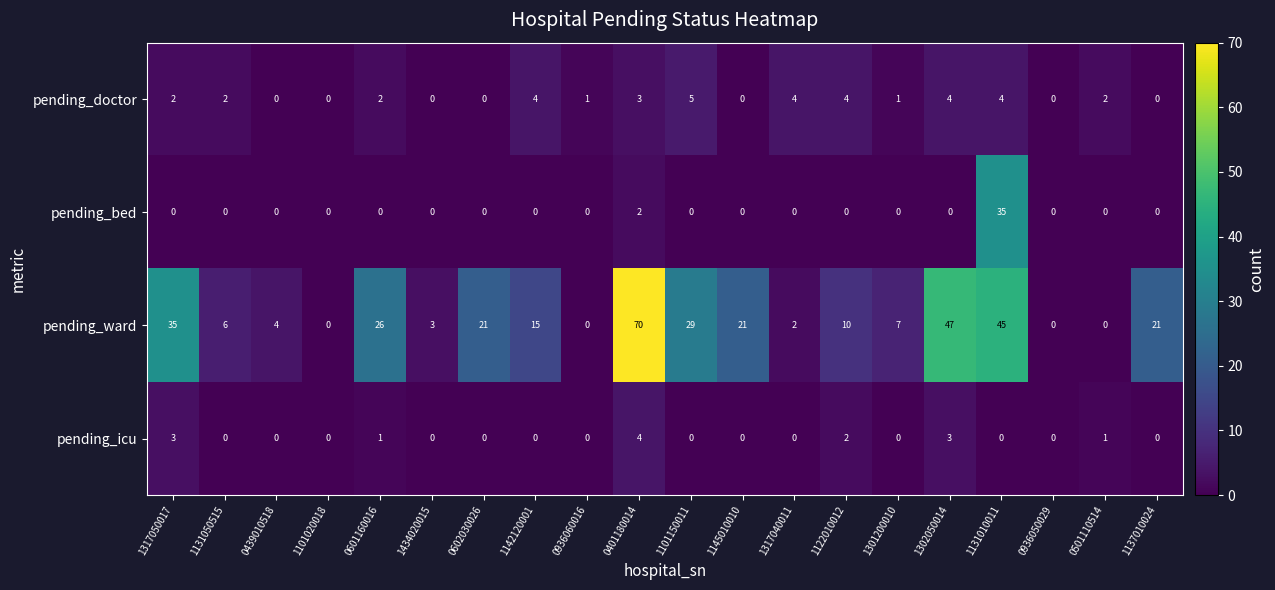

The value of pending_bed at 1317050017 is 0. True or false?

True